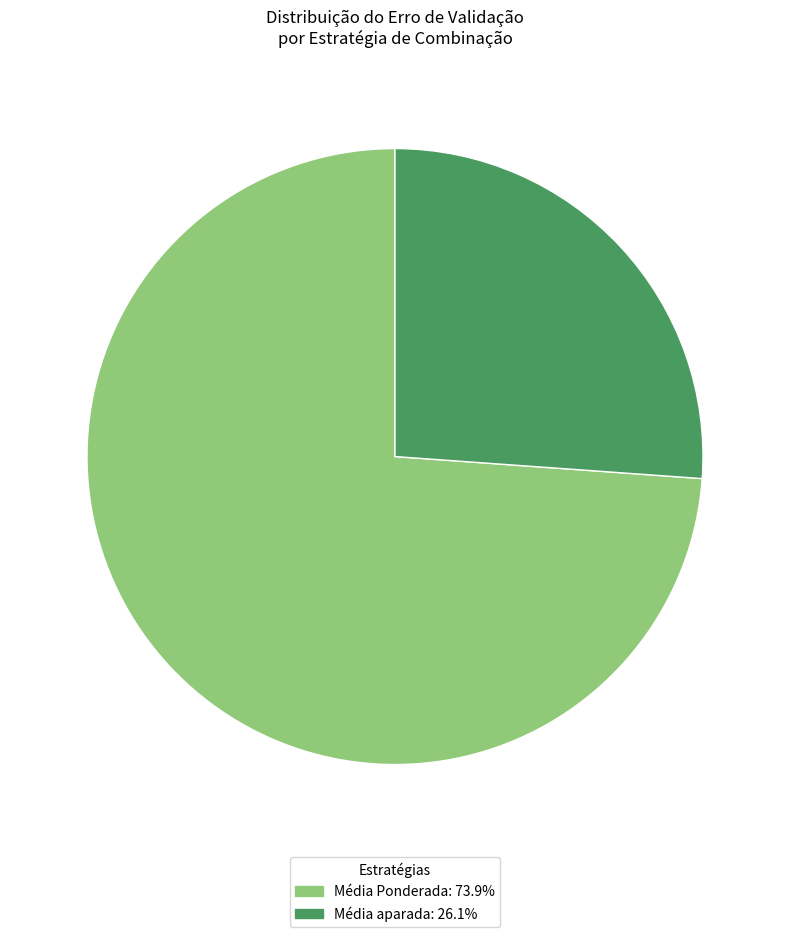

Does any single category account for the majority?

Yes